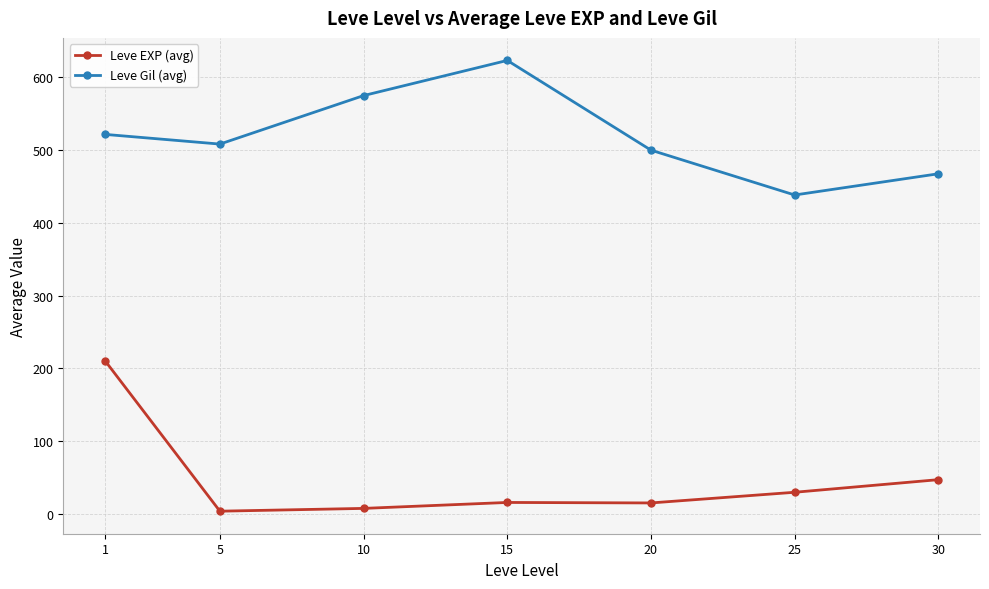

What is the difference between the maximum and minimum values in the Leve EXP (avg) series?

207.0